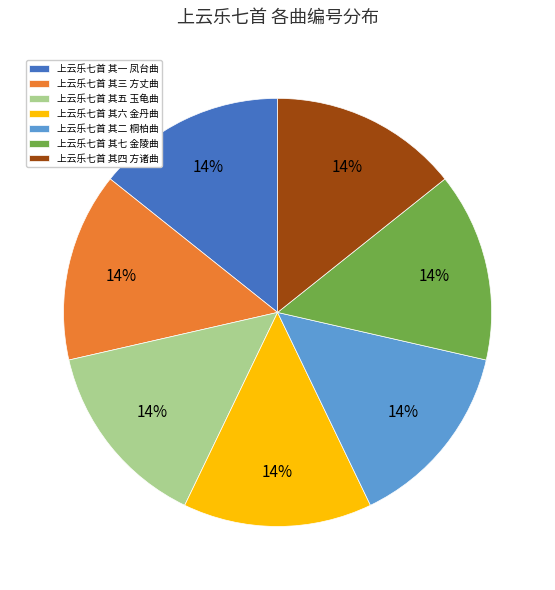

Is there any slice that represents more than half of the pie?

No